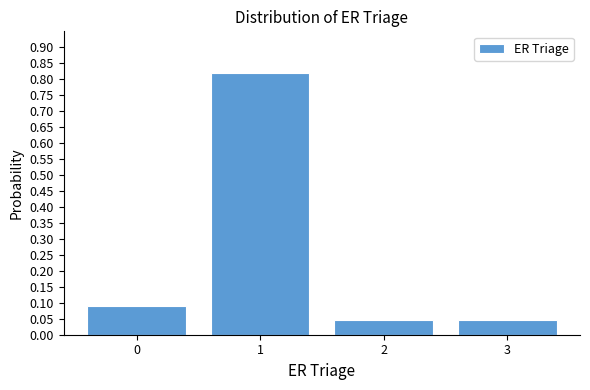

Which range on the x-axis has the tallest bar?

0.5 to 1.5